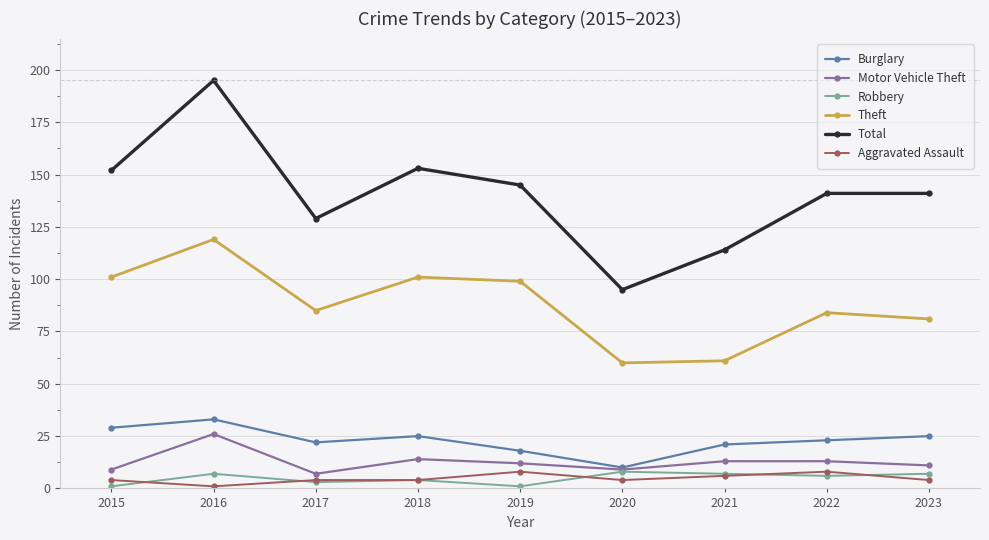

How many data points in Theft are less than 85?

4